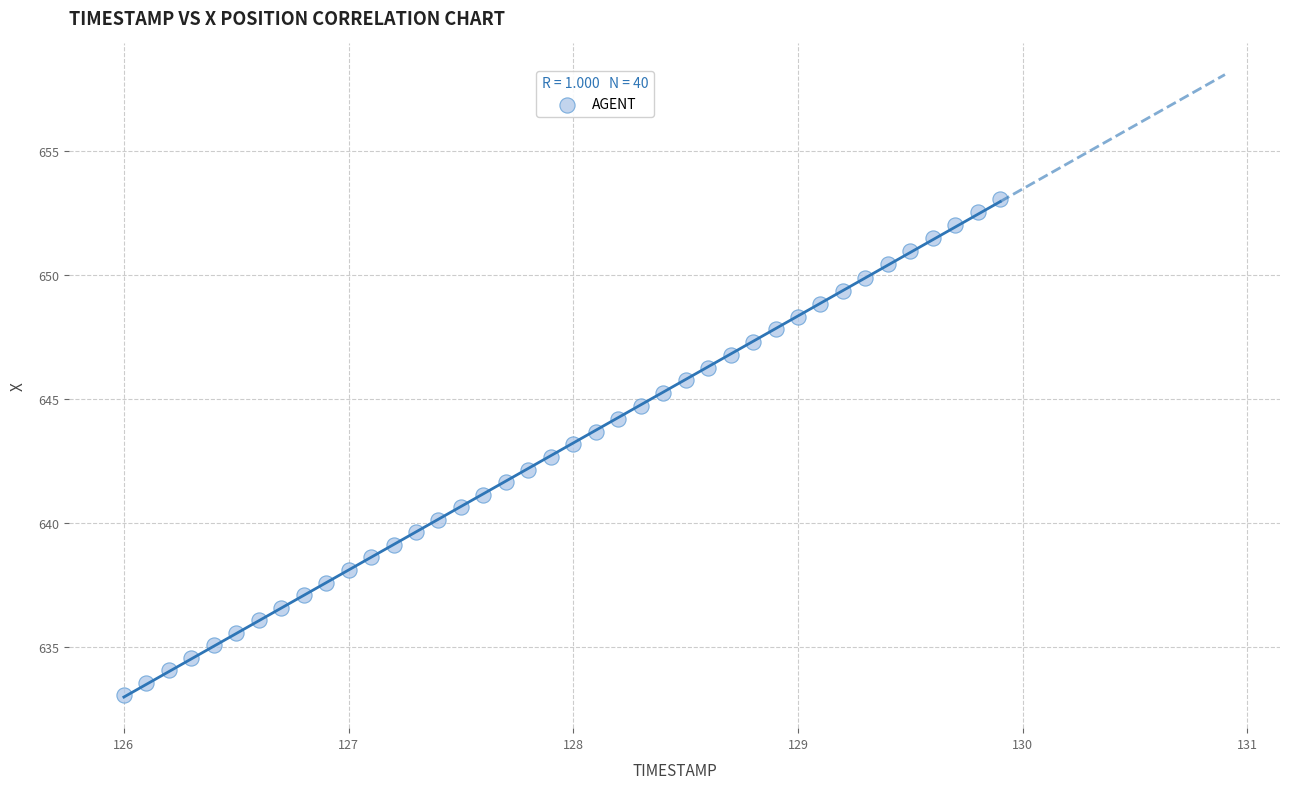

What is the range of Y values (max minus min)?

20.0